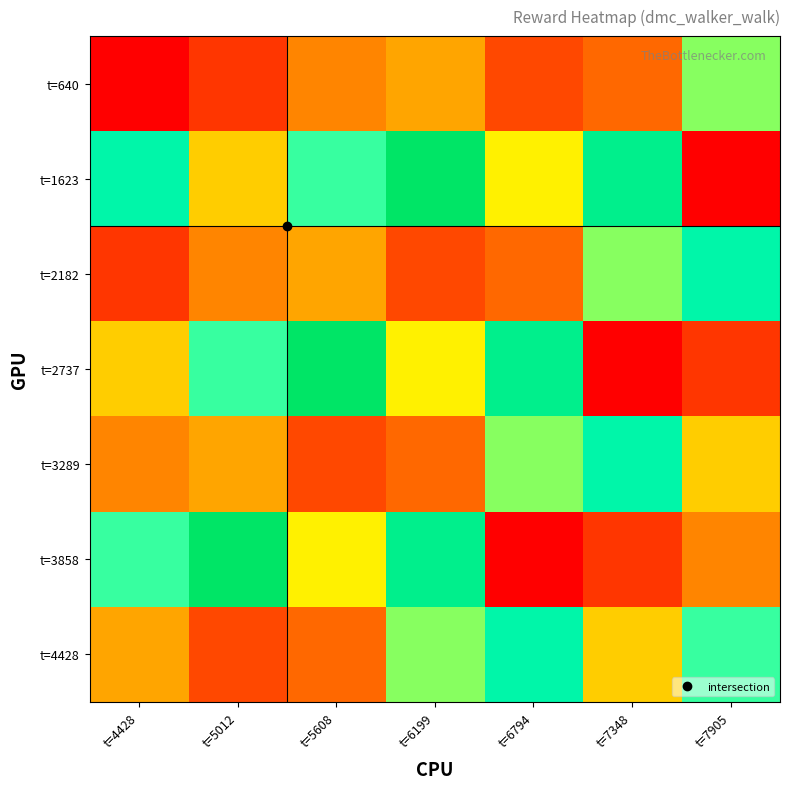

At which category is the sum across all series the highest?

t=6199